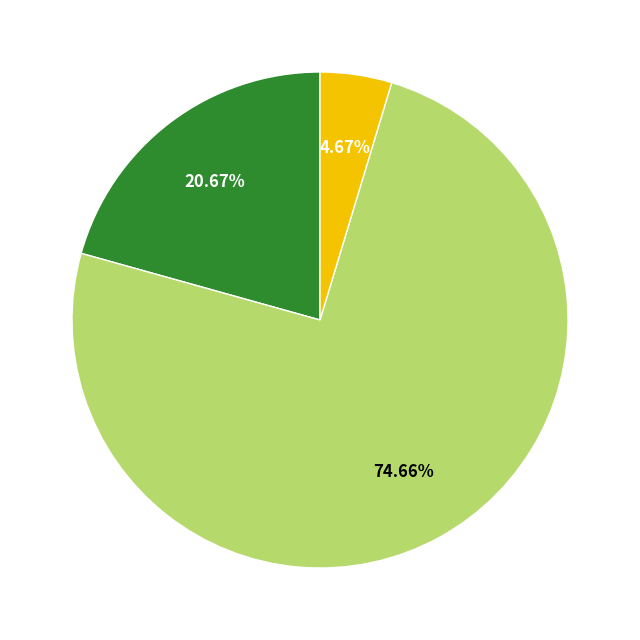

How many slices are in this pie chart?

3